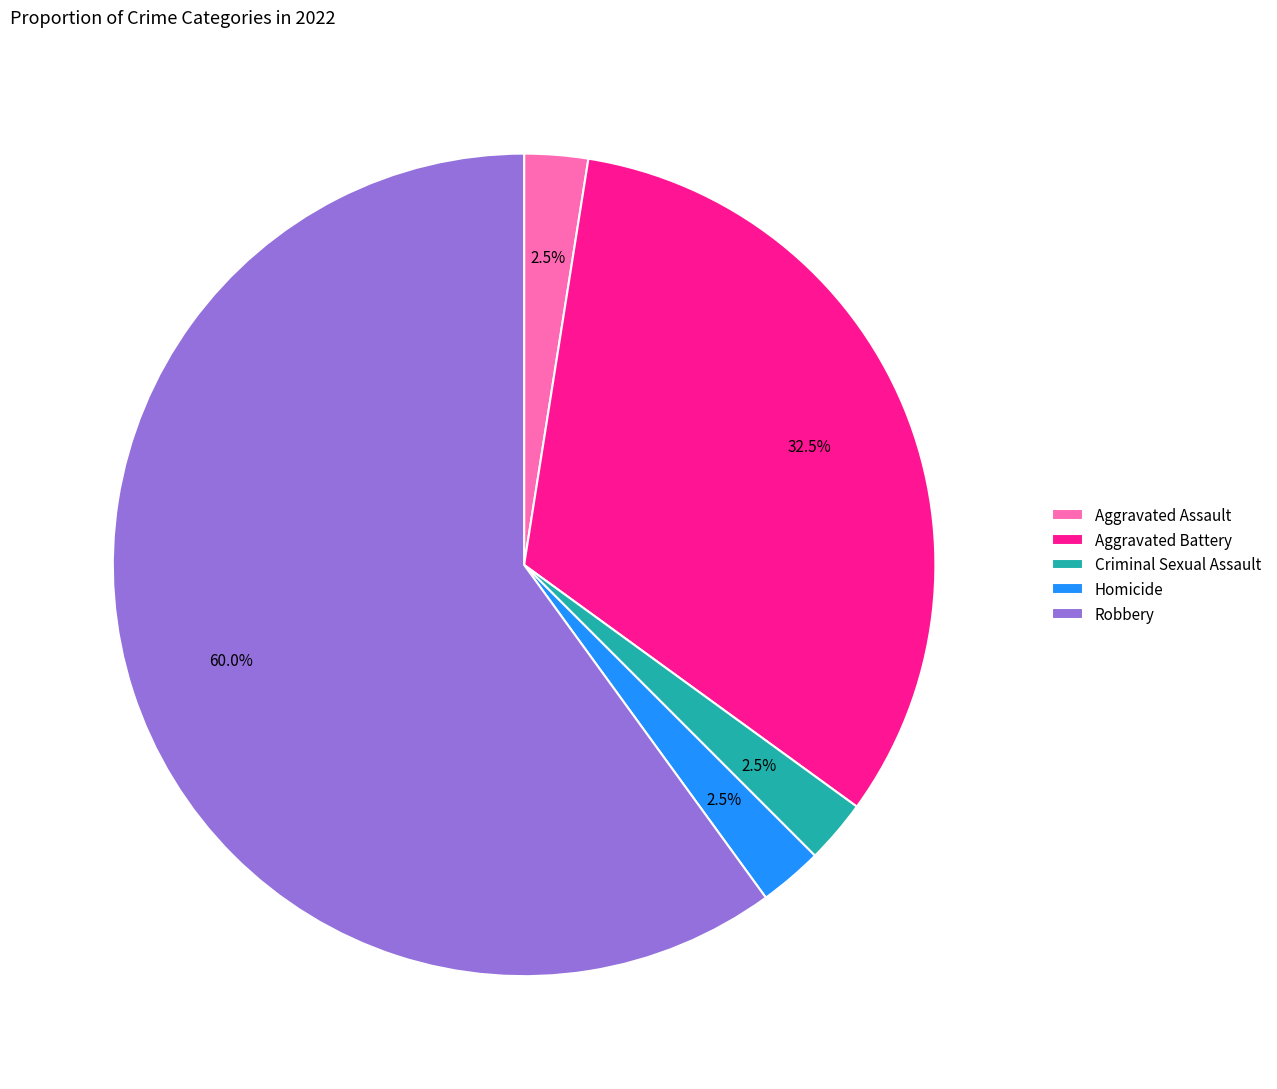

Approximately how many times larger is the value at Aggravated Assault compared to Homicide?

1.0